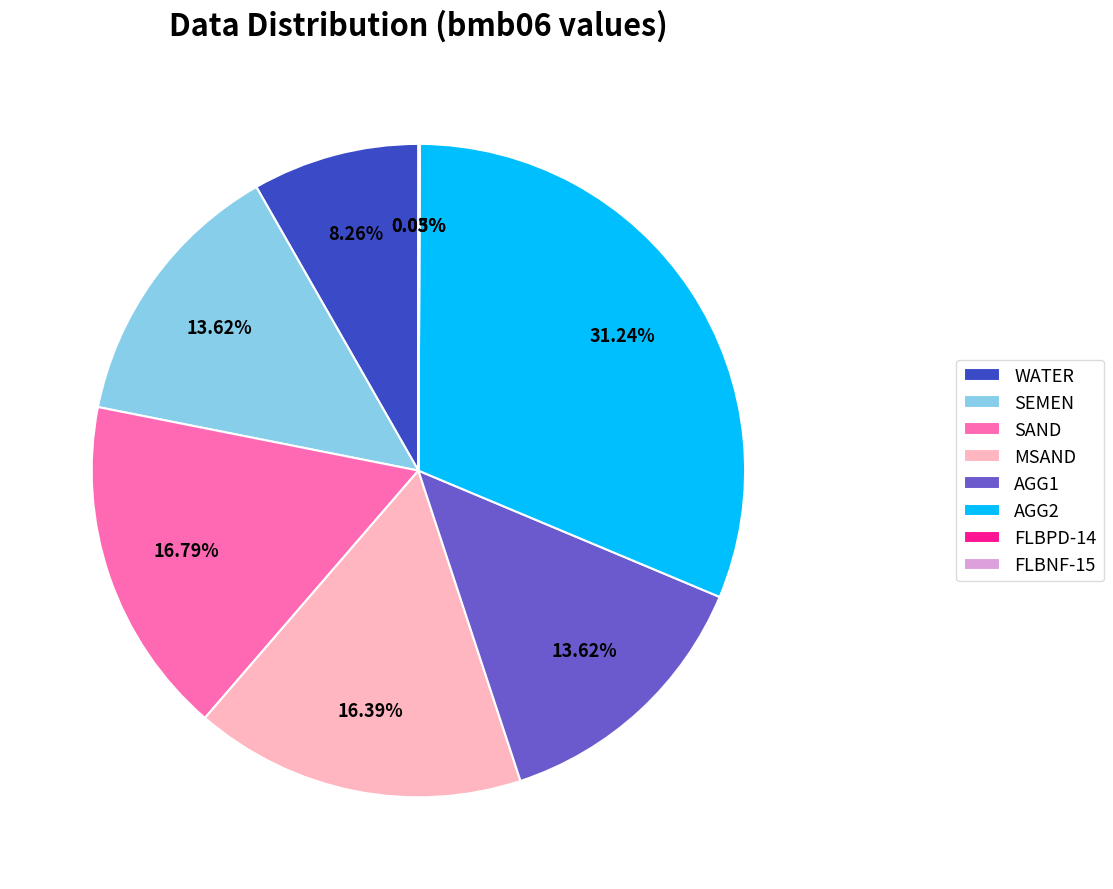

Do AGG2 and WATER together represent more than half of the pie?

No